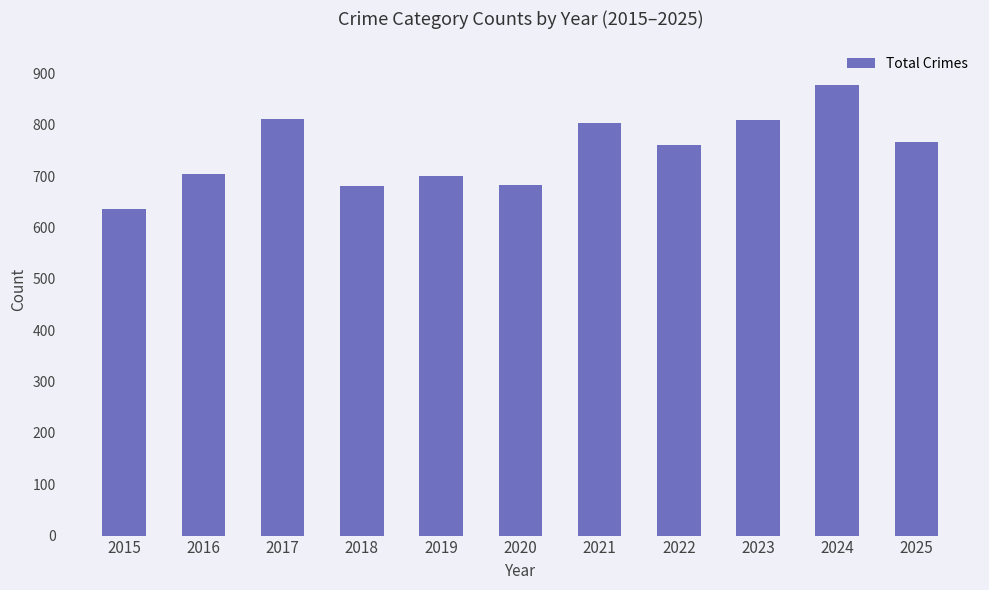

At which category does the chart reach its peak across all series?

2024